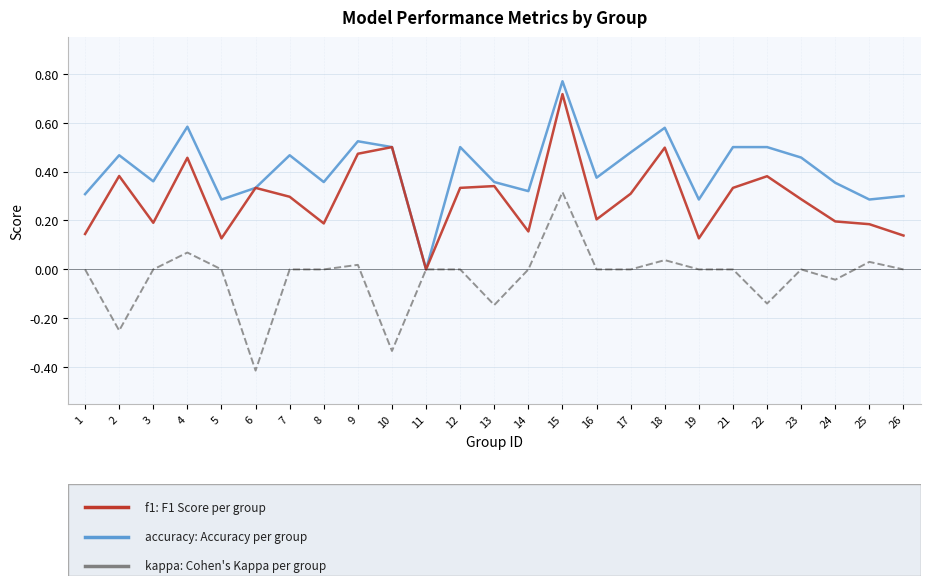

Which category has the lowest value across all series?

6